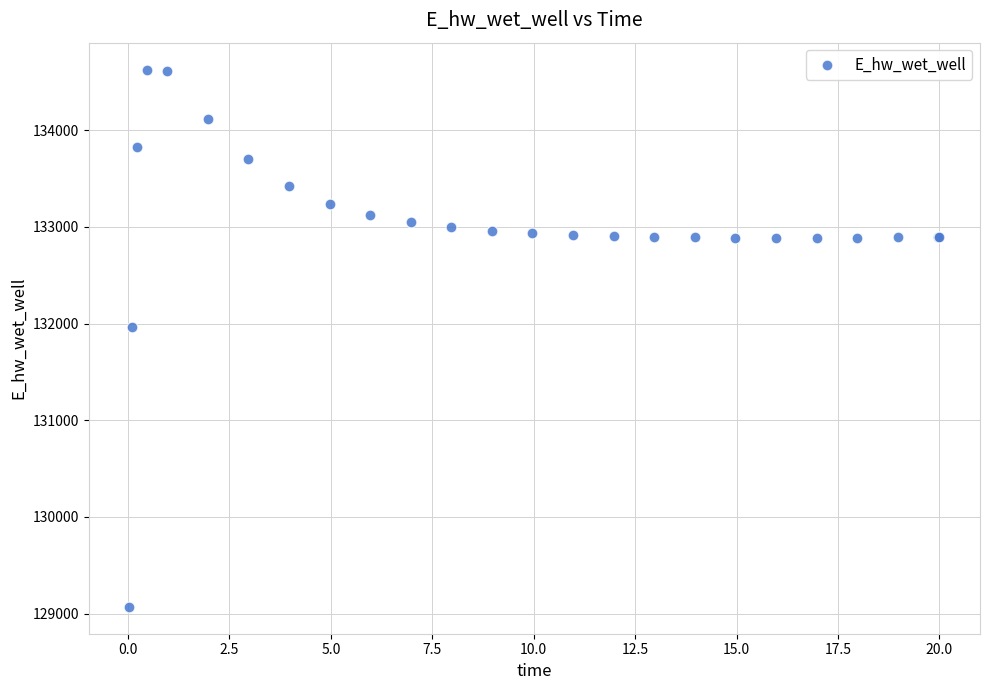

What Y value in the scatter plot is closest to 131848?

131969.7